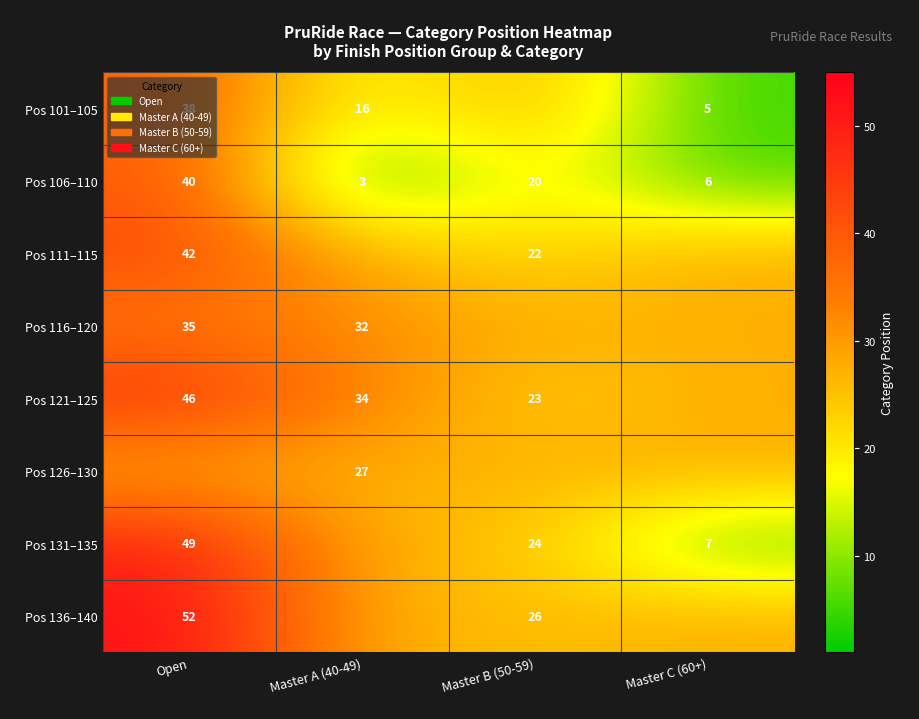

List the labels in order of Pos 126–130 value, smallest first.

Master A (40-49), Open, Master B (50-59), Master C (60+)